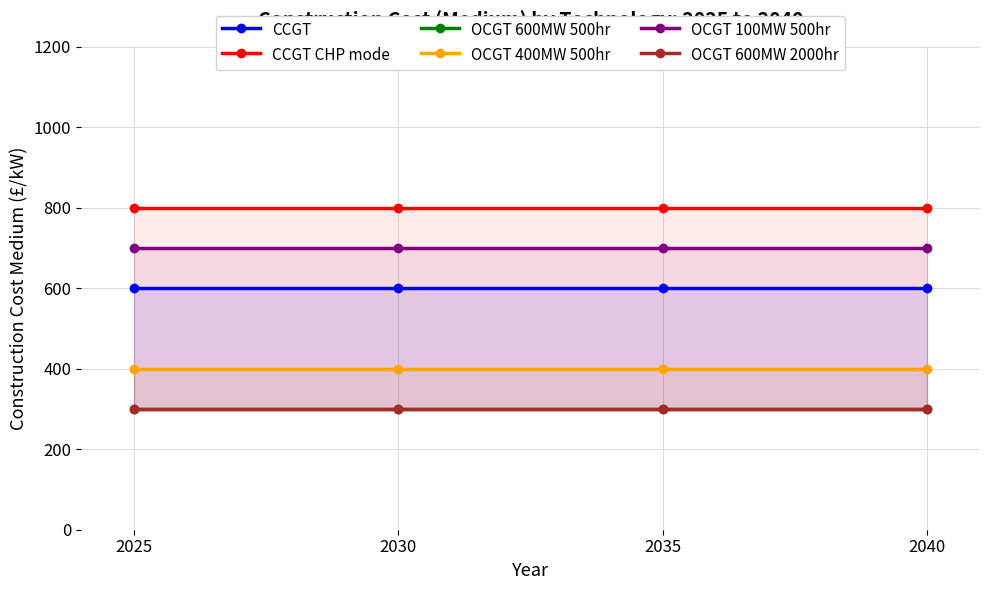

What is the maximum value shown in the chart?

800